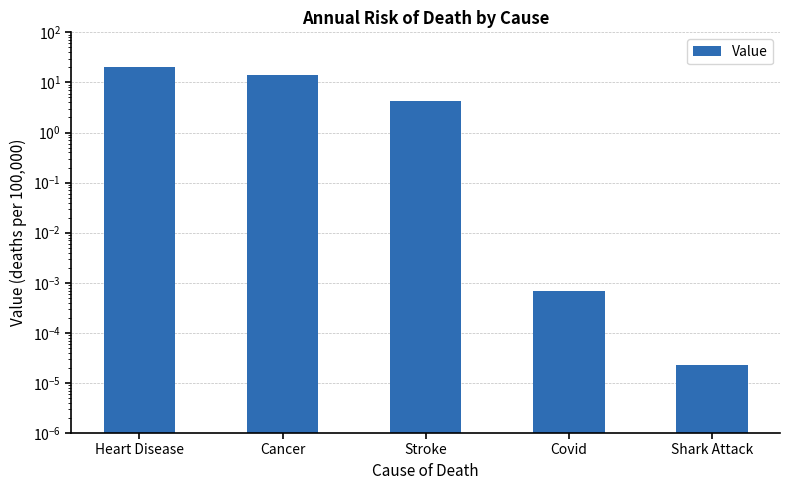

Rank the categories by value from highest to lowest.

Heart Disease, Cancer, Stroke, Covid, Shark Attack